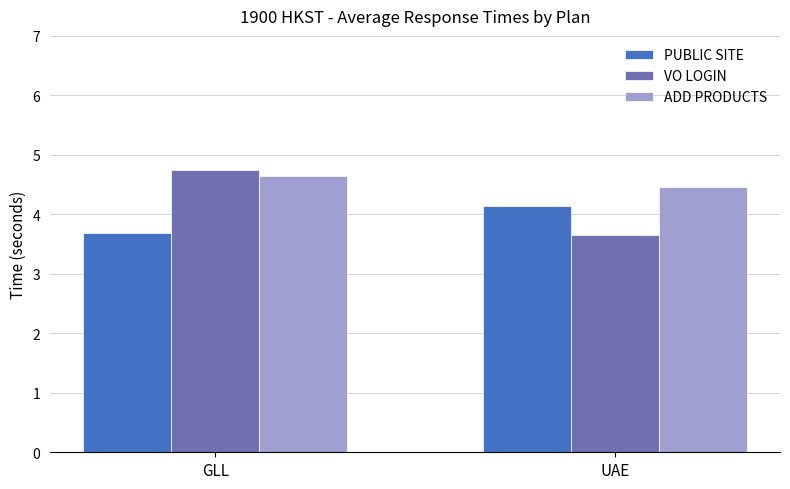

What is the lowest value of the VO LOGIN series?

3.7